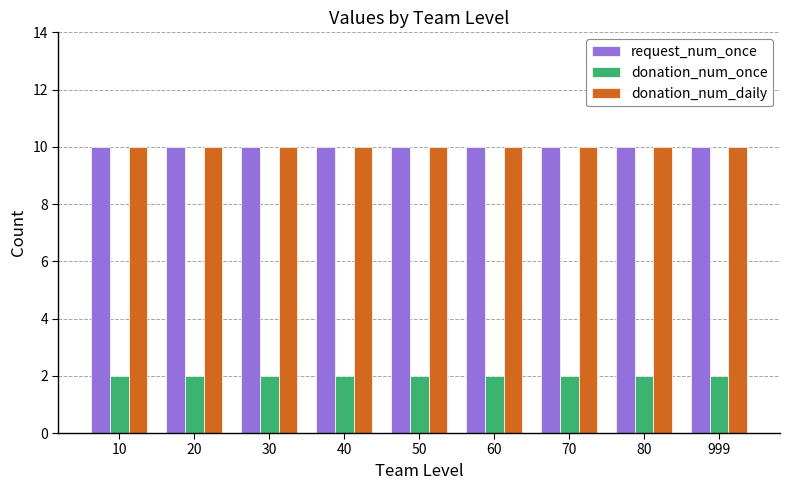

What is the total value across all series at 20?

22